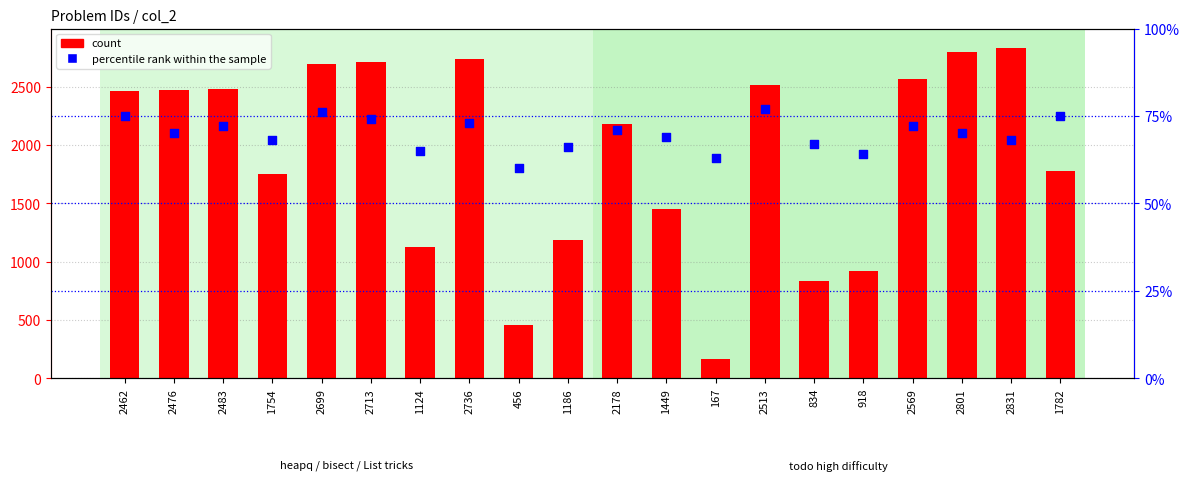

At which category is the sum across all series the highest?

2831